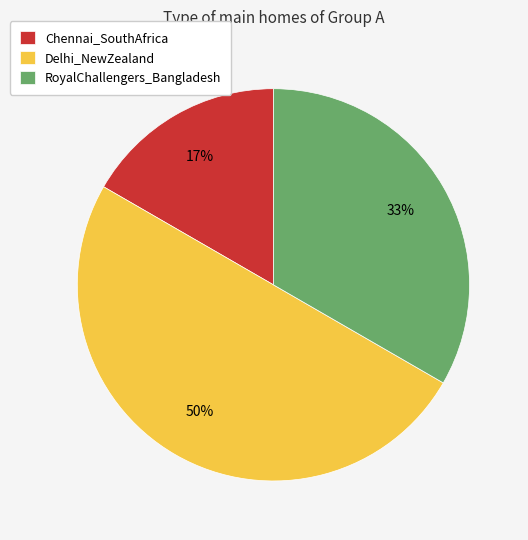

Is it true that Delhi_NewZealand is 50% of the pie?

True